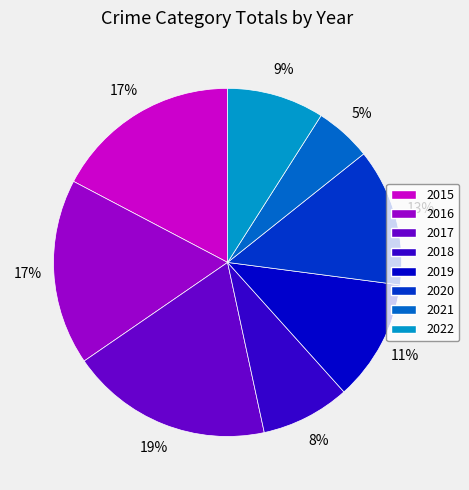

Do 2022 and 2020 together represent more than half of the pie?

No